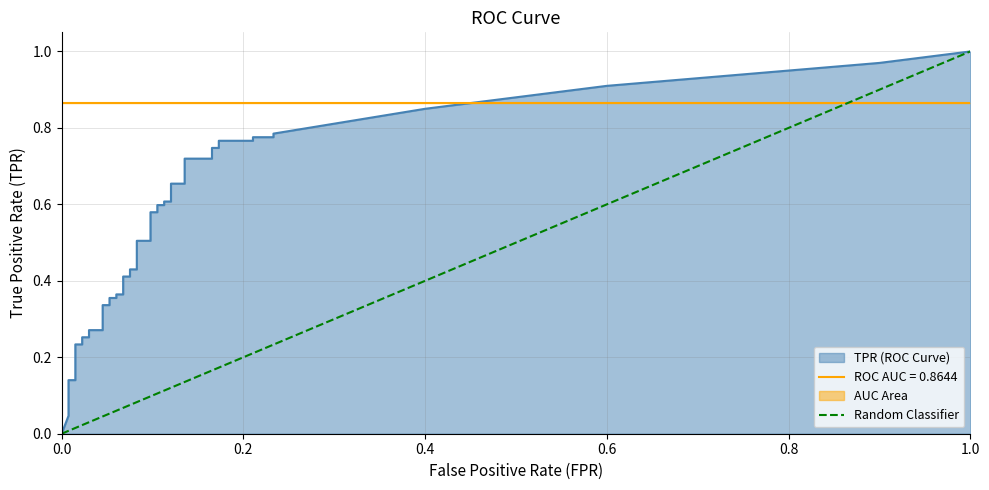

The value at 0.0 is 0. True or false?

True